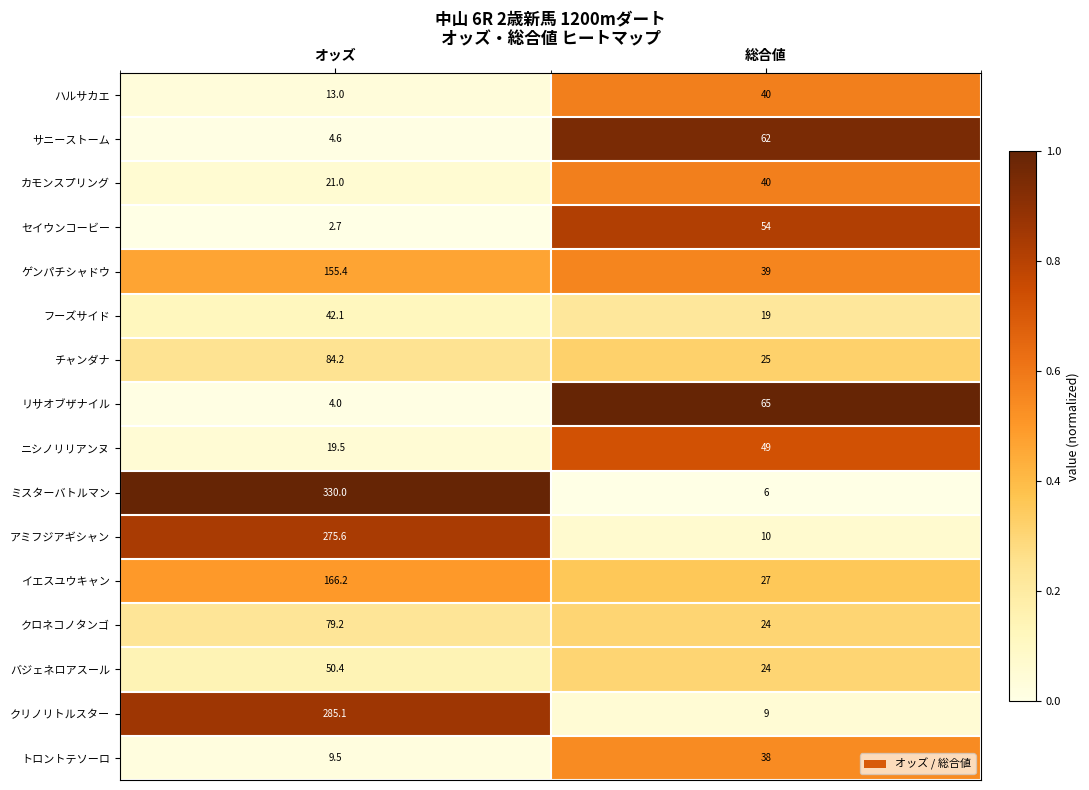

Which category has the lowest value in the カモンスプリング series?

オッズ